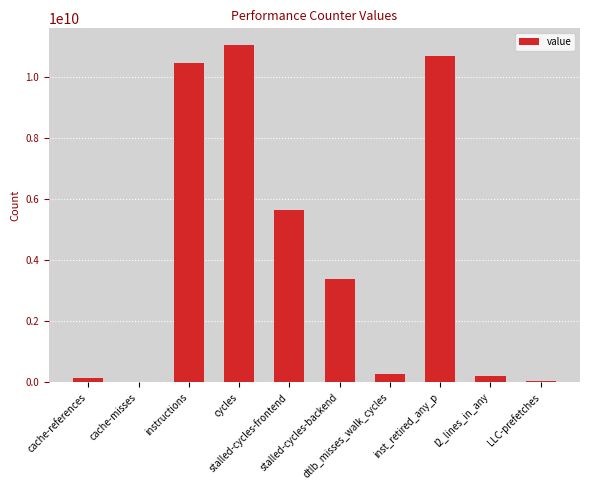

What is the approximate value at LLC-prefetches?

22749397